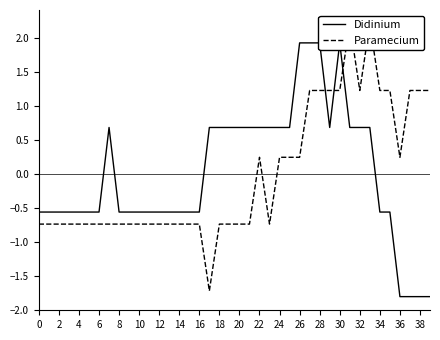

Between 22 and 34, which series saw the biggest shift?

Didinium